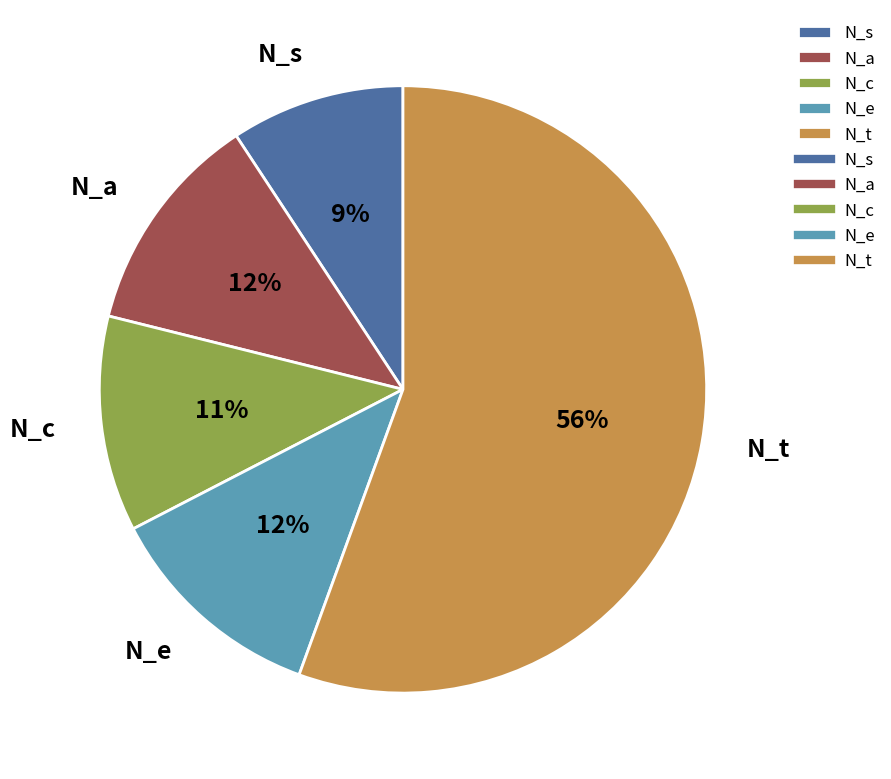

Which category accounts for the majority?

N_t